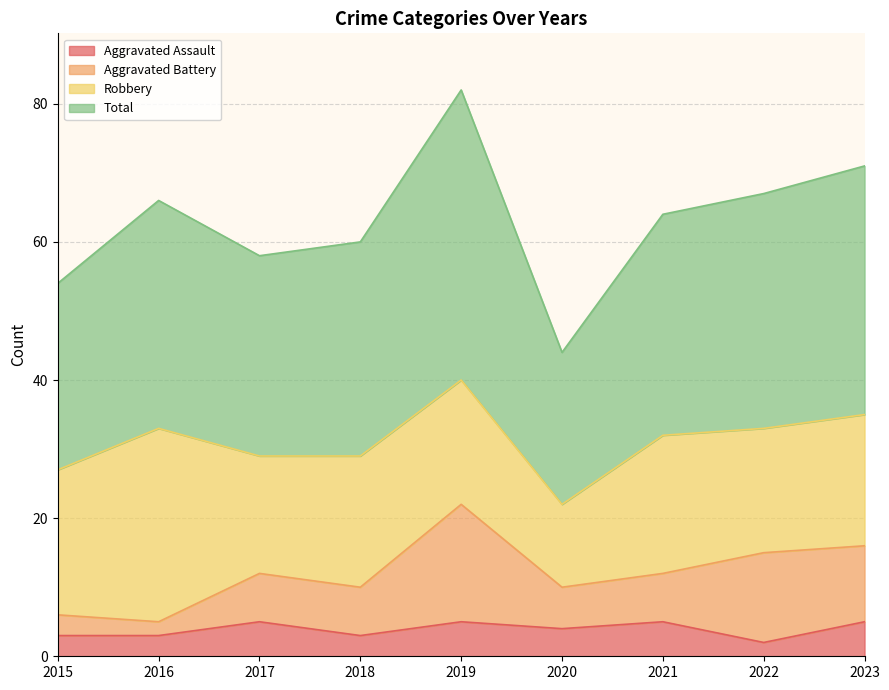

The Aggravated Assault series shows 3 at 2023. True or false?

False